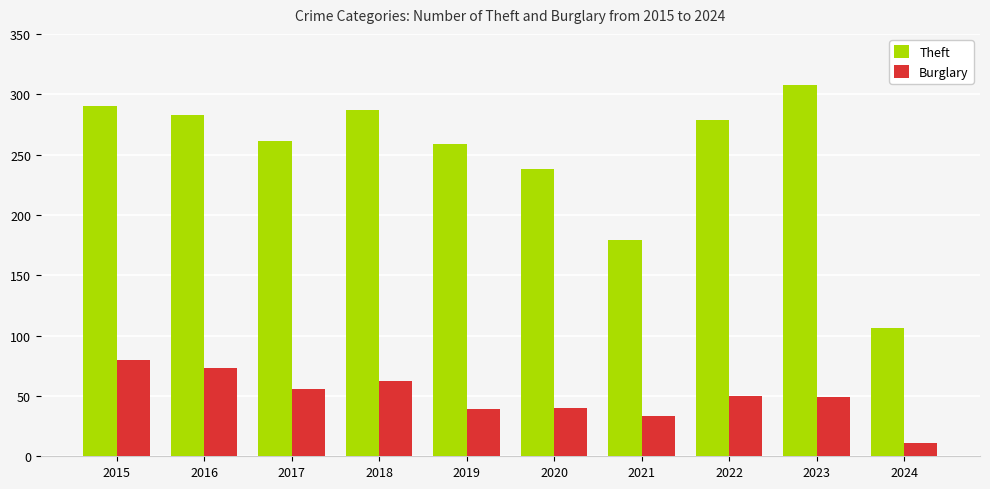

How many data points in Theft are less than 279?

5